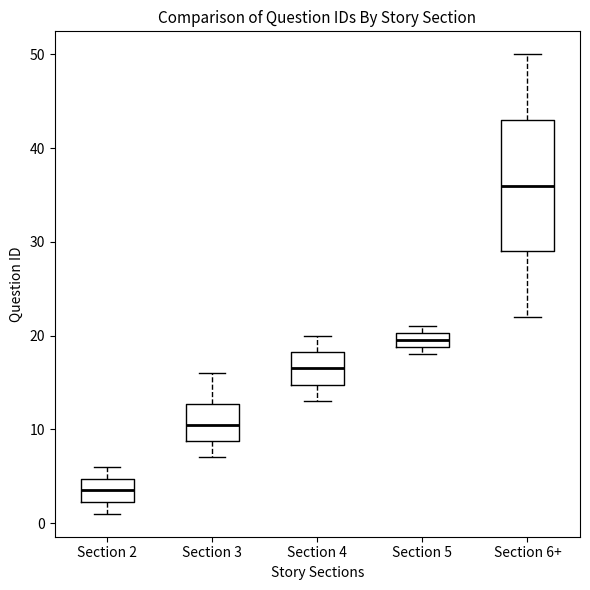

Which box is the tallest, from its lower edge to its upper edge?

Section 6+